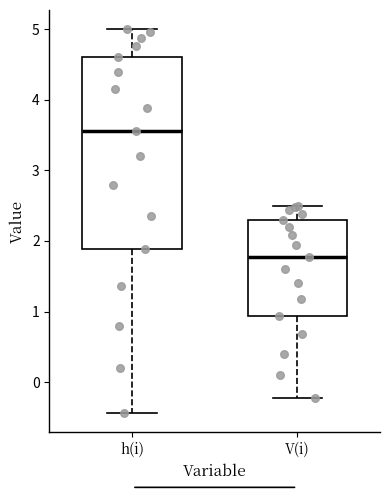

Reading left to right, read every box against the y-axis: the position of its median line, the range the box covers, and the ends of its whiskers. The values are not printed on the chart, so give them approximately, as read against the axis.

h(i): median 3.6, box 1.9 to 4.6, whiskers -0.4 to 5.0
V(i): median 1.8, box 0.9 to 2.3, whiskers -0.2 to 2.5